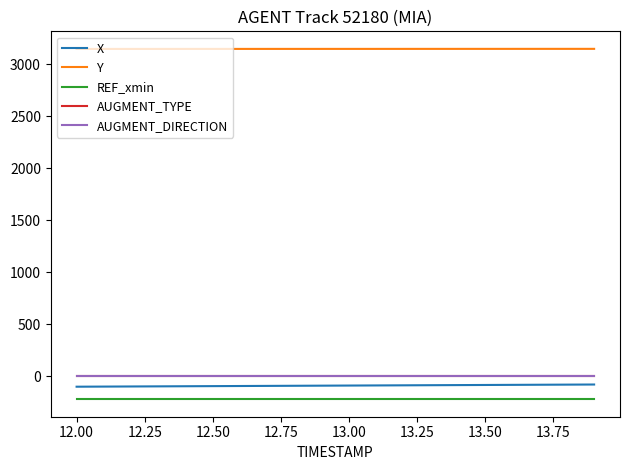

True or false: REF_xmin and Y cross at least once.

False